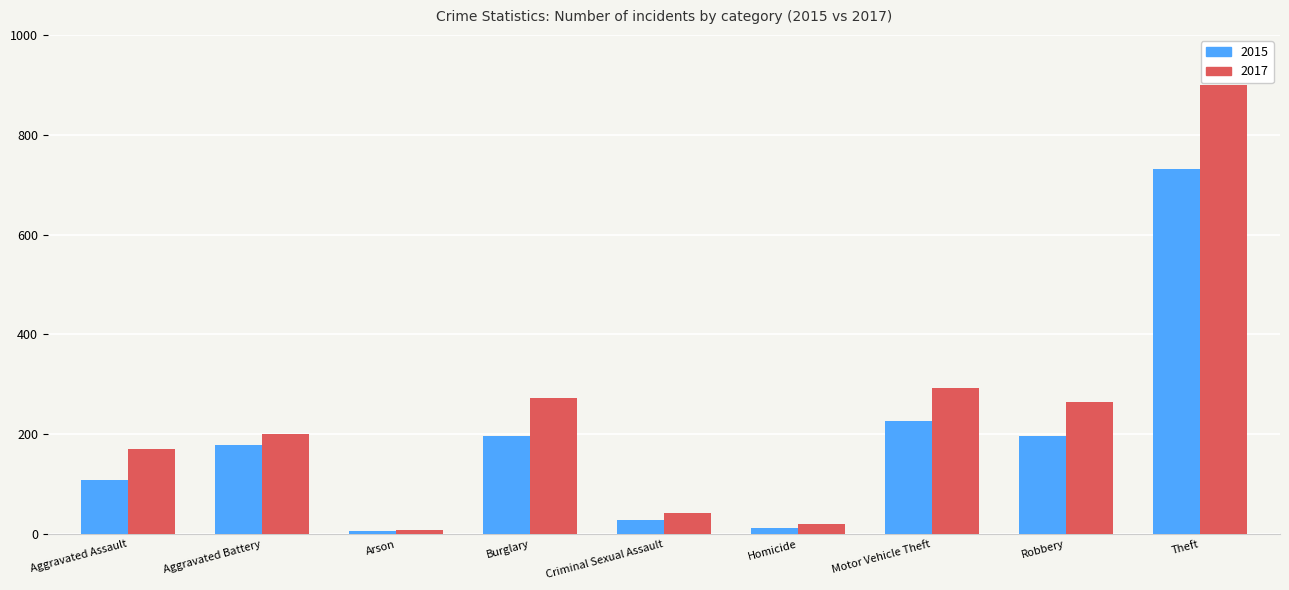

What is the difference between the highest and lowest values at Criminal Sexual Assault?

15